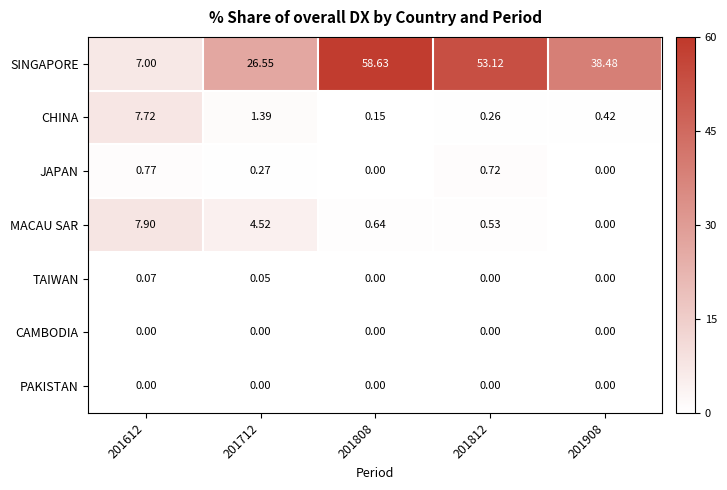

Which series has the widest spread of values?

SINGAPORE